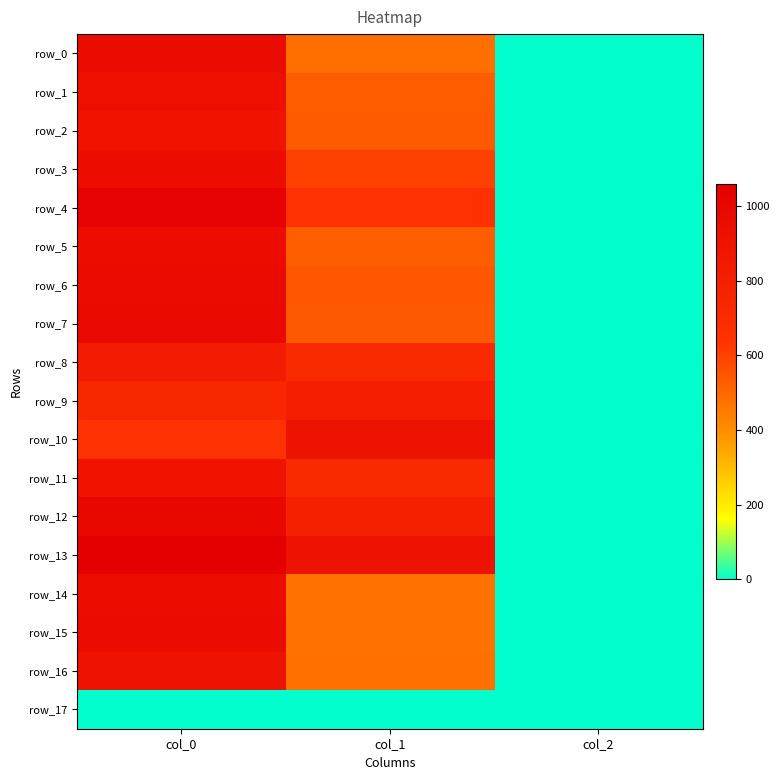

What is the spread (max minus min) of values at col_1?

901.1